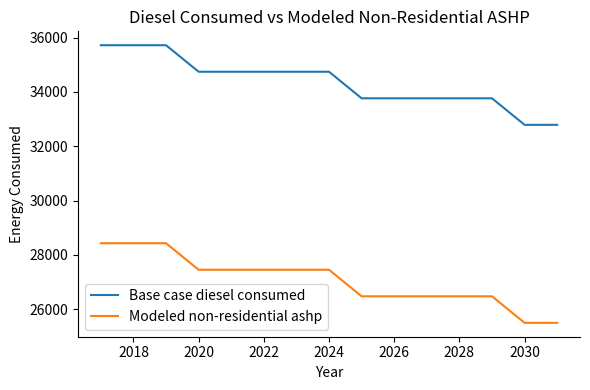

Which series has the largest total across all categories?

Base case diesel consumed